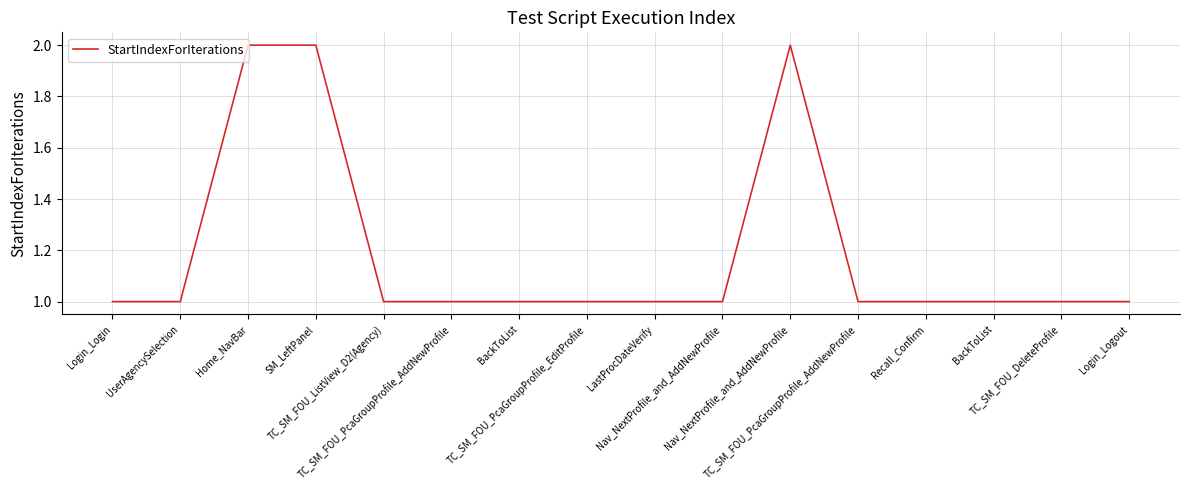

Is this an area chart (filled region under the line)?

No